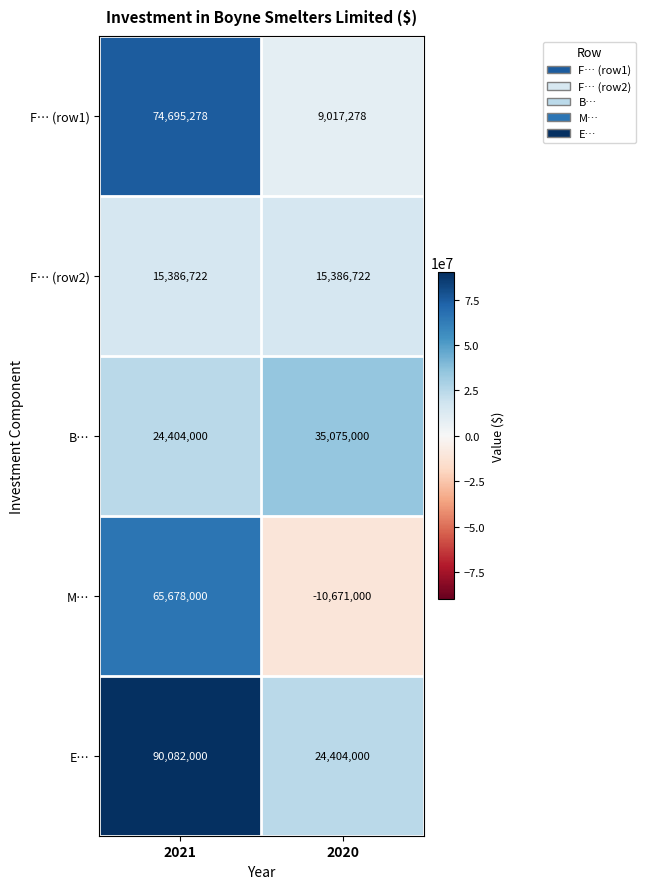

True or false: E… has a value of 24404000 at 2020.

True